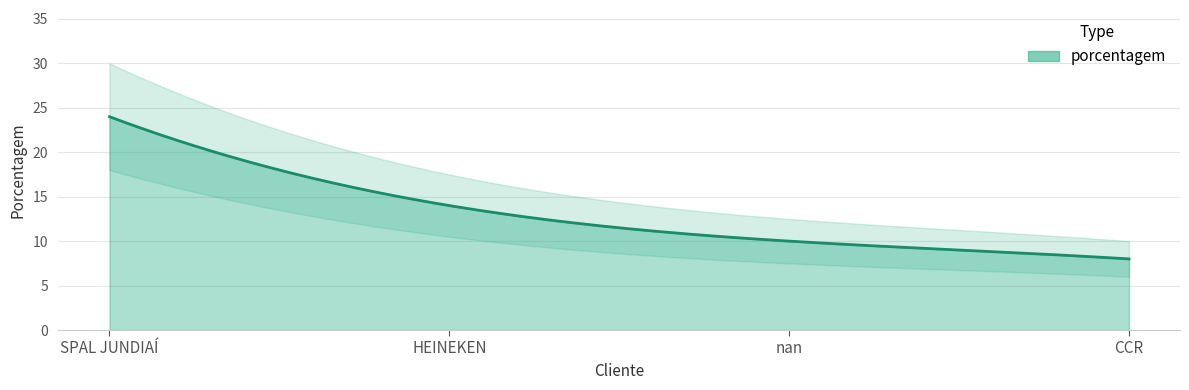

Reading right to left, what are all the values shown in this chart?

8	10	14	24